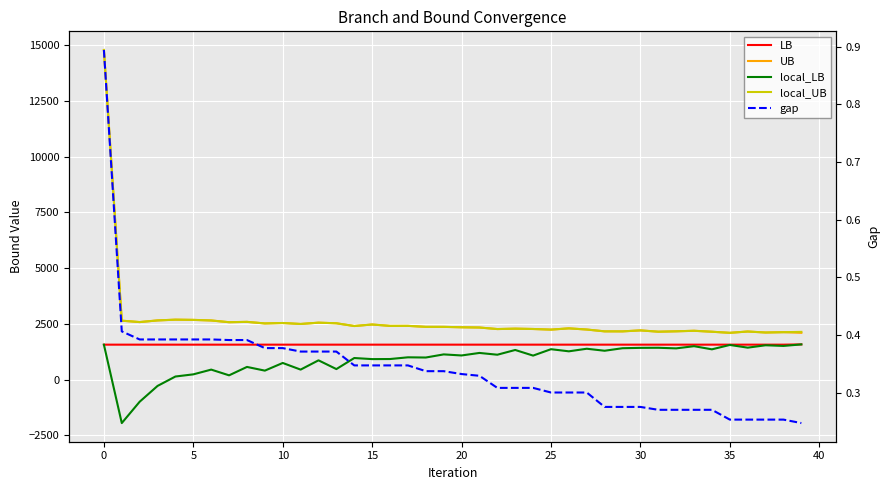

Between 19 and 34, which series saw the biggest shift?

local_LB